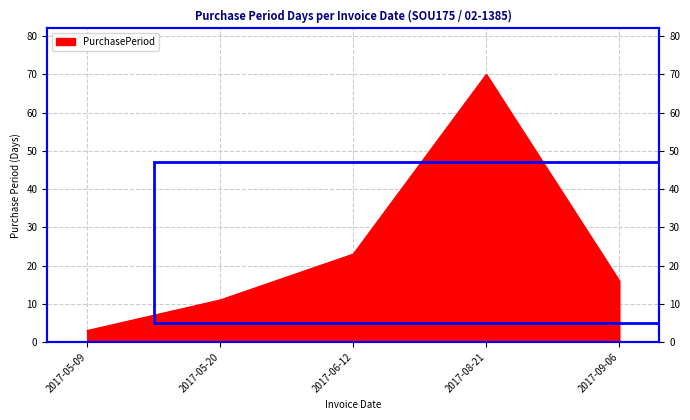

The chart shows a value of 70 at 2017-08-21. True or false?

True